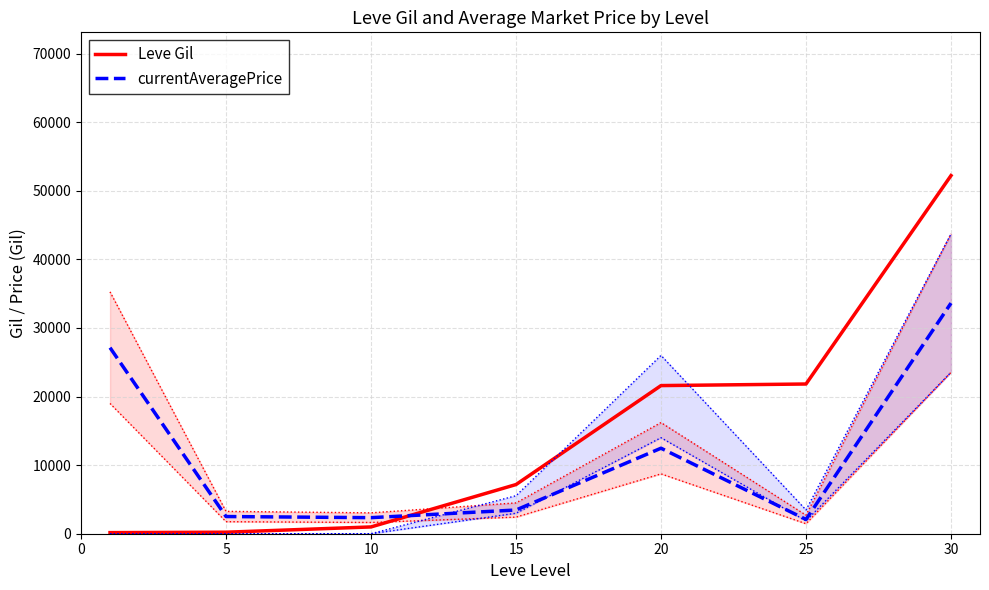

What is the maximum value shown in the chart?

52220